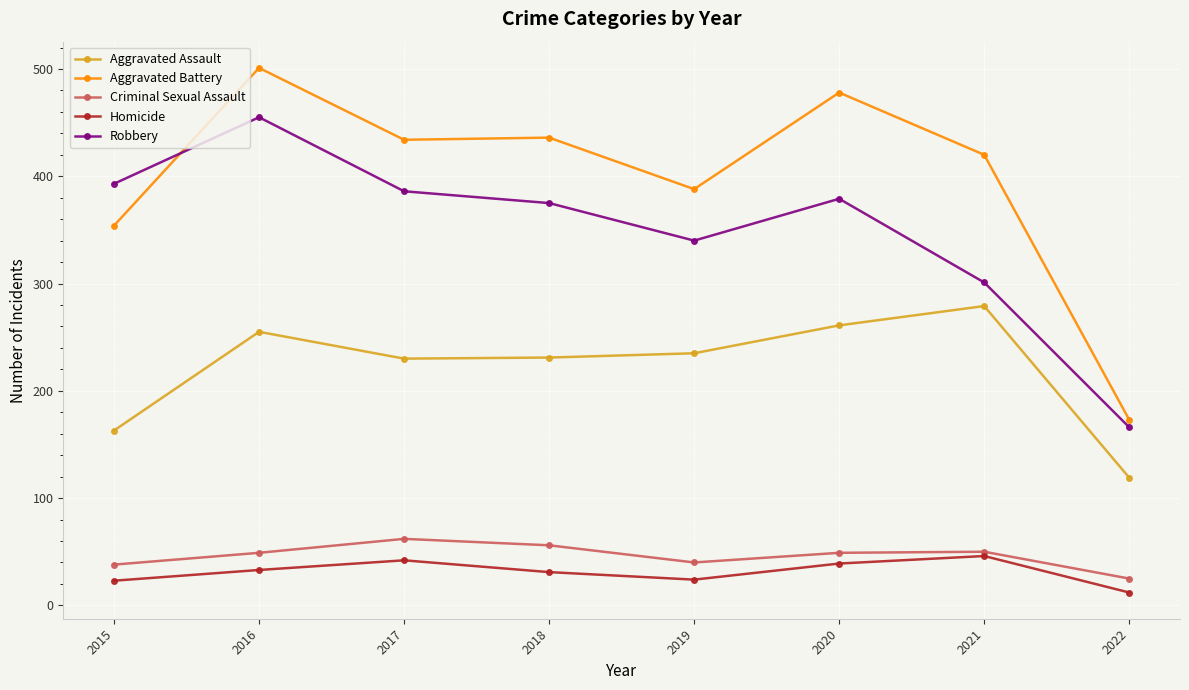

Which category has the highest value across all series?

2016